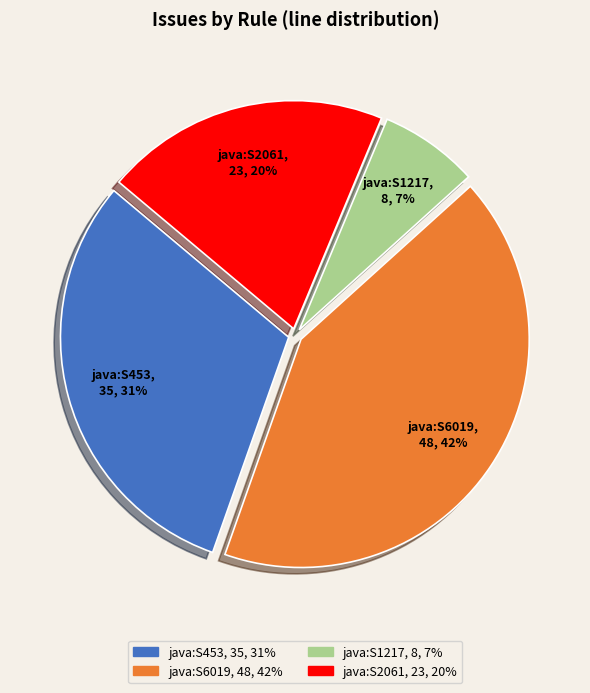

What percentage is the java:S453 slice, to the nearest percent?

31%